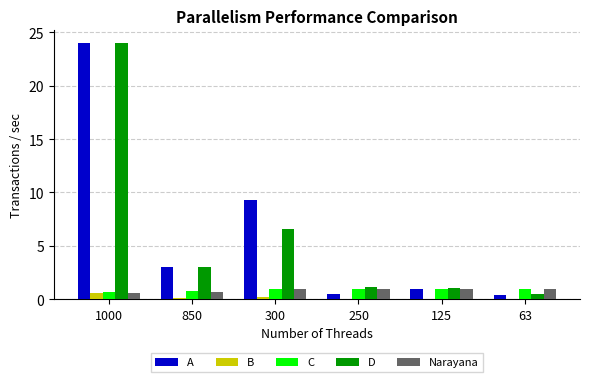

What is the difference between the C values at 63 and 850?

0.3